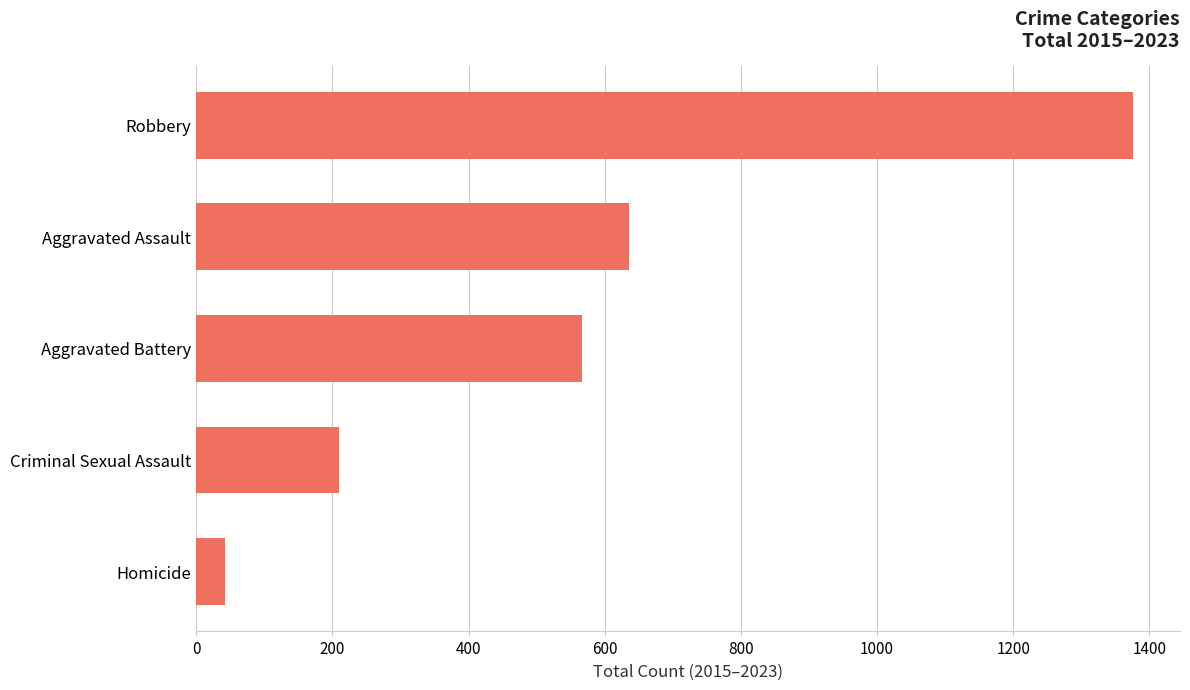

At which label is the value closest to 709?

Aggravated Assault